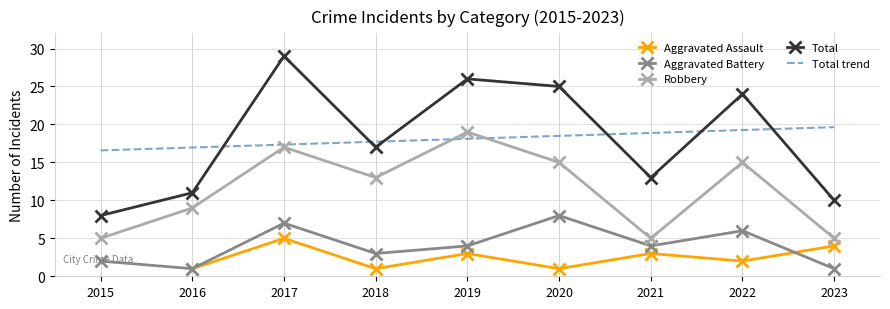

Is it true that Aggravated Battery equals 8.0 at 2020?

True